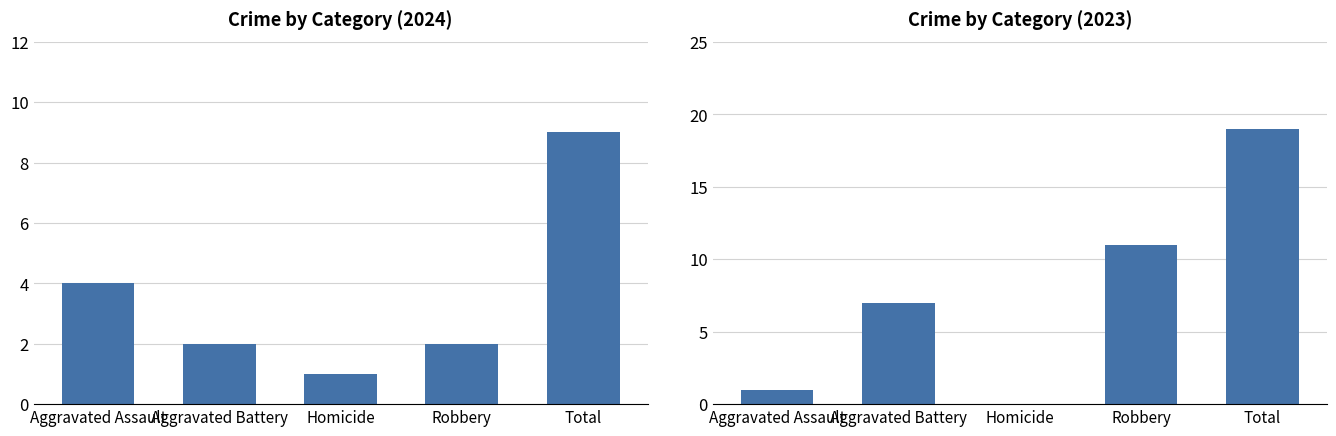

Which category has the highest value in the 2023 series?

Total